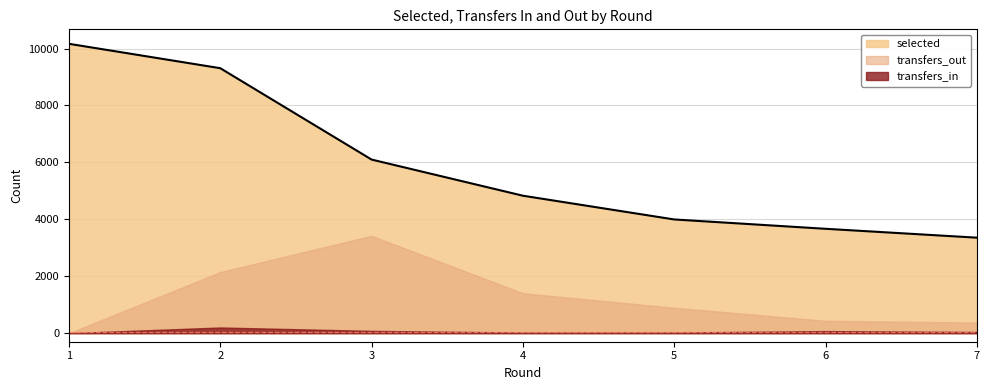

How many distinct data groups are displayed?

3